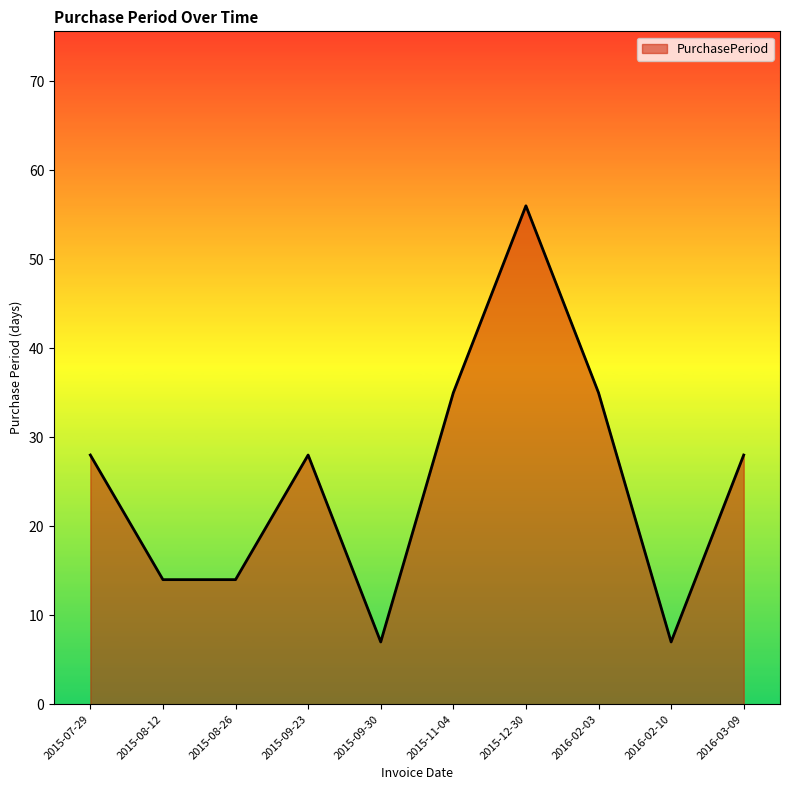

Between 2015-07-29 and 2015-11-04, which is larger?

2015-11-04